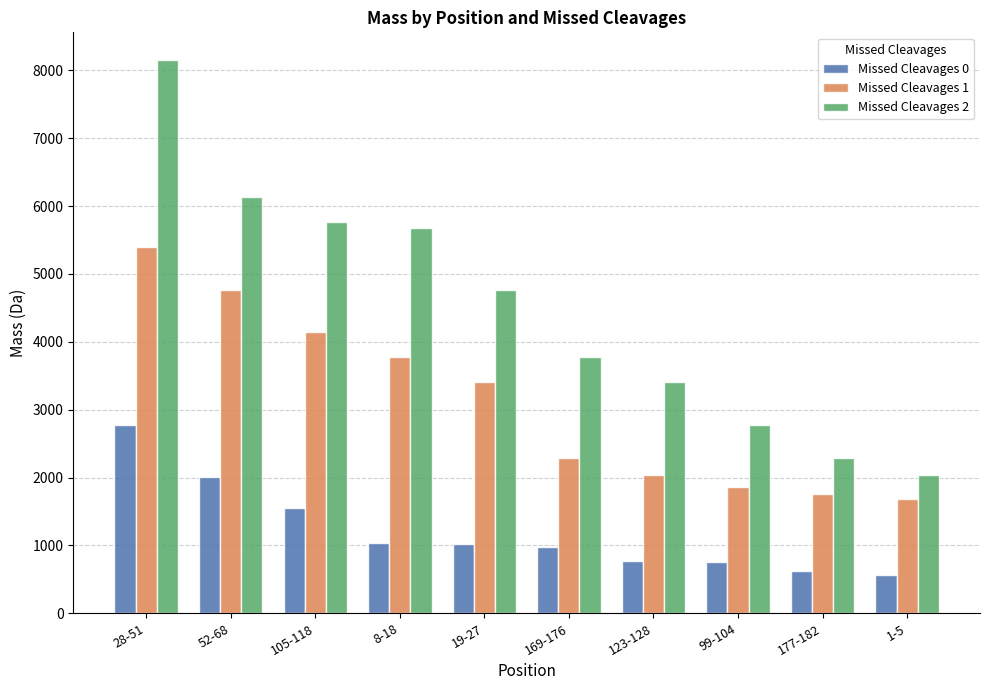

What position from the right is 28-51?

10